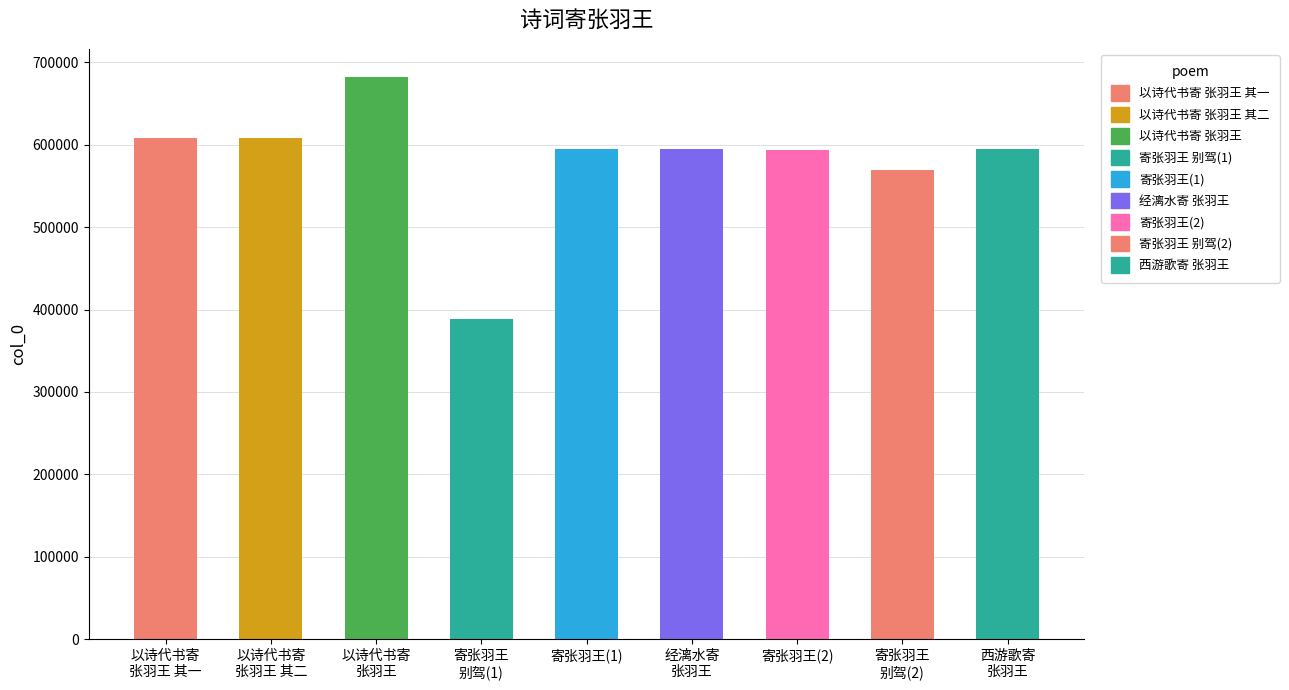

Approximately how many times larger is the value at 以诗代书寄
张羽王 compared to 以诗代书寄
张羽王 其二?

1.1